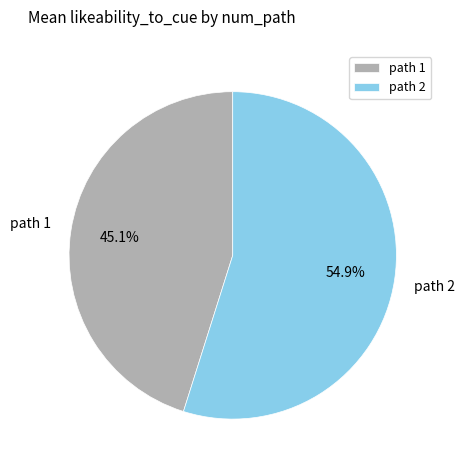

Rank the categories by value from highest to lowest.

path 2, path 1